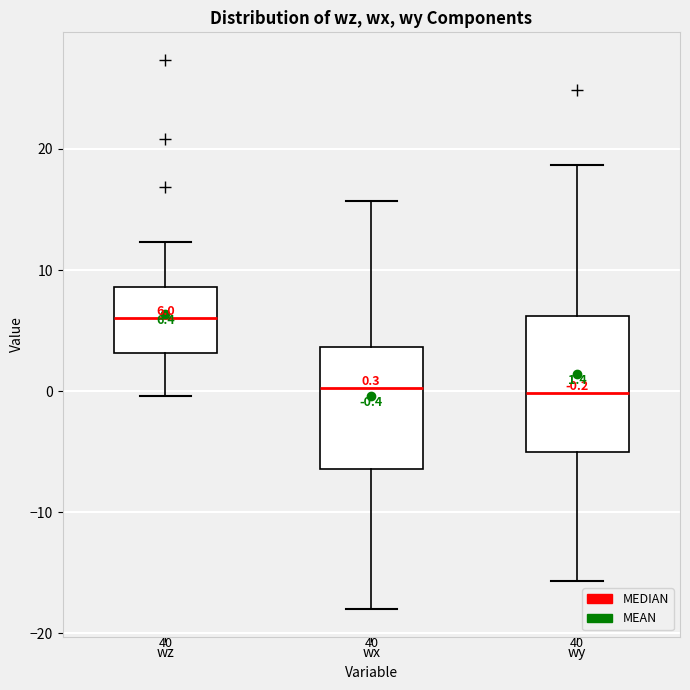

Which box is the tallest, from its lower edge to its upper edge?

wy